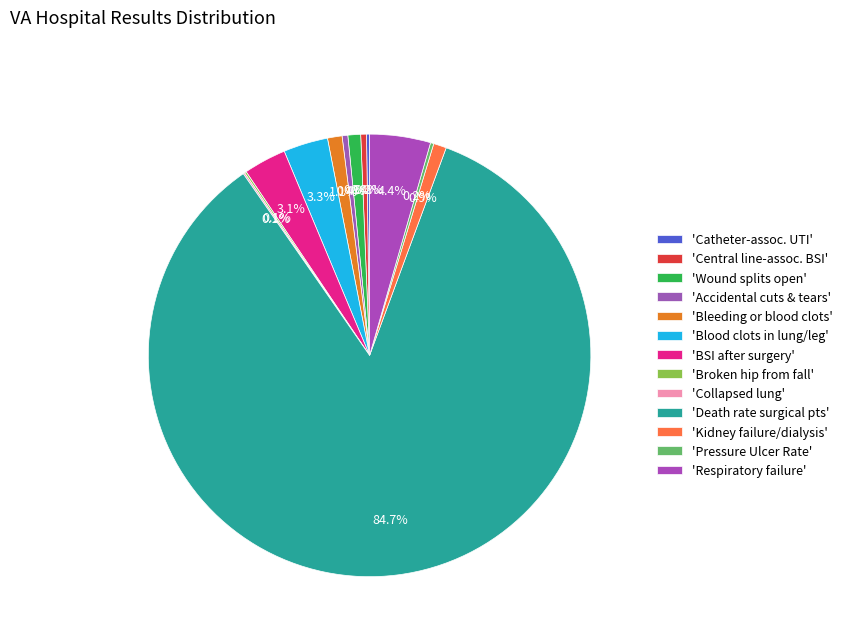

Rank the categories by value from lowest to highest.

Collapsed lung from medical care, Broken hip from a fall, Catheter-associated urinary tract infection, Pressure Ulcer Rate, Accidental cuts and tears, Central line-associated bloodstream infection, A wound that splits open after surgery, Kidney failure requiring dialysis, Bleeding or blood clots, Blood stream infection after surgery, Blood clots in lung or large leg vein, Respiratory failure after surgery, Death rate among surgical patients